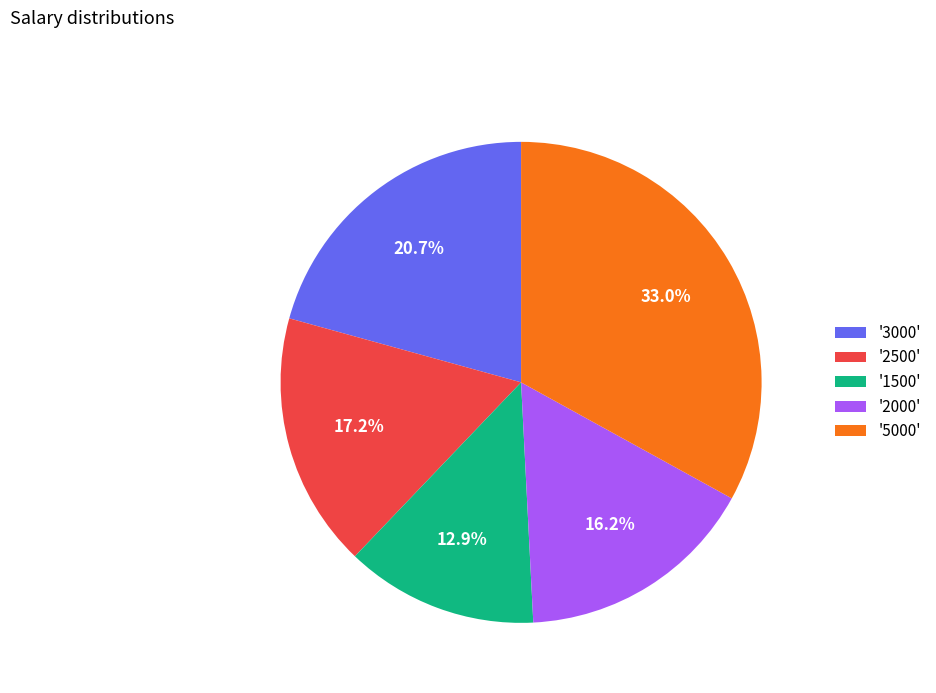

Is there a majority slice in this chart?

No